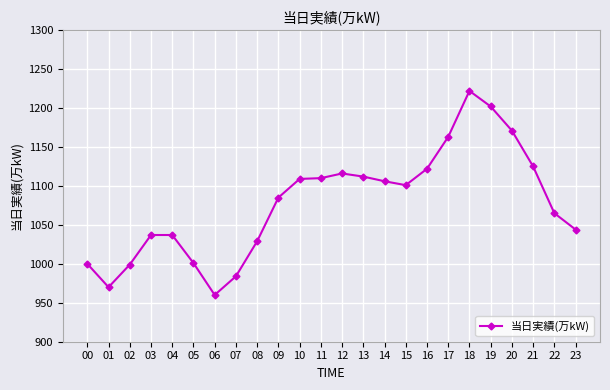

What is the difference between the maximum and minimum values?

262